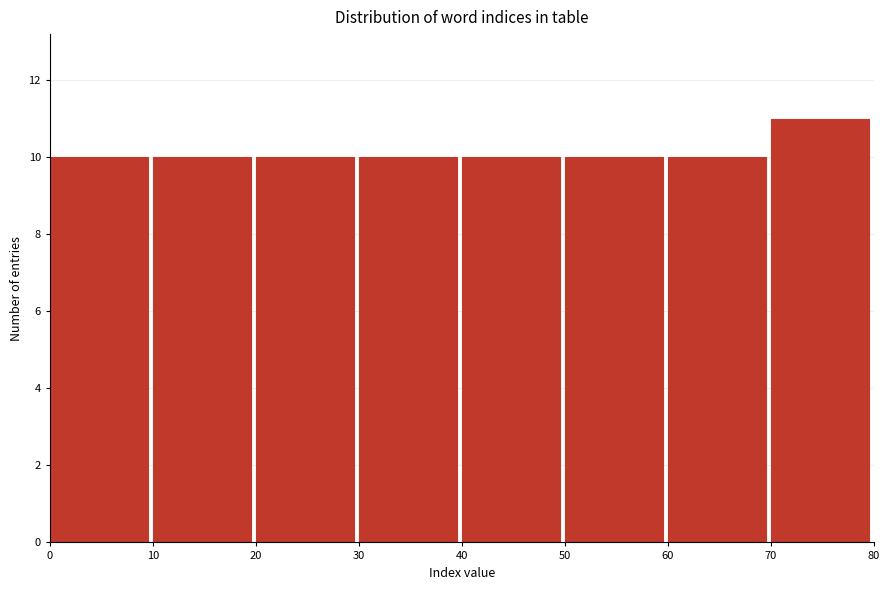

Over which range of the x-axis is the bar tallest?

70 to 80